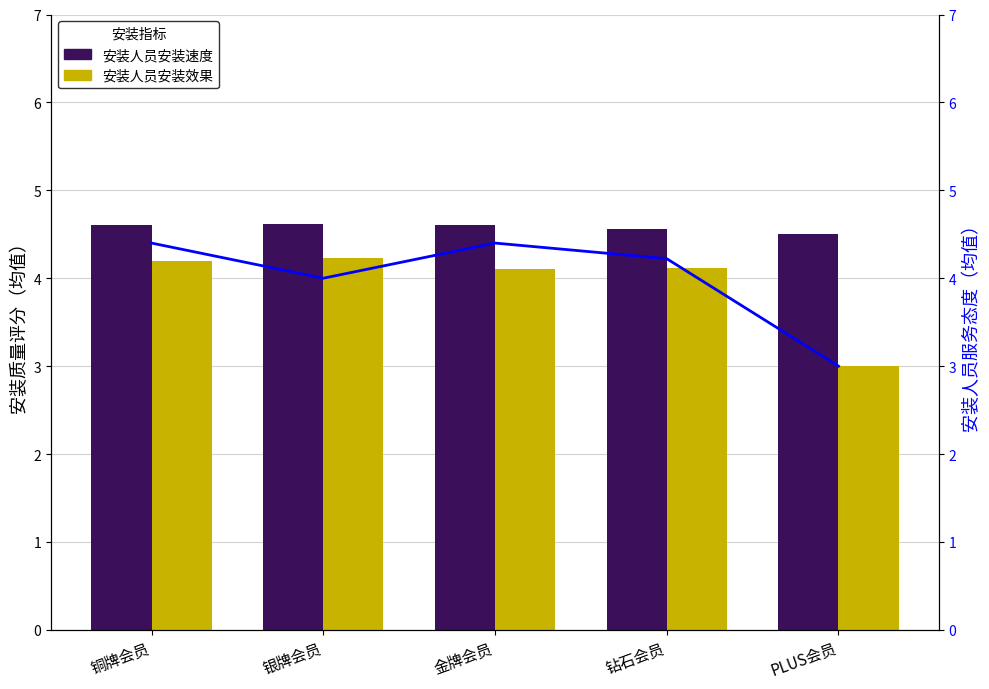

How many series are shown in this chart?

3